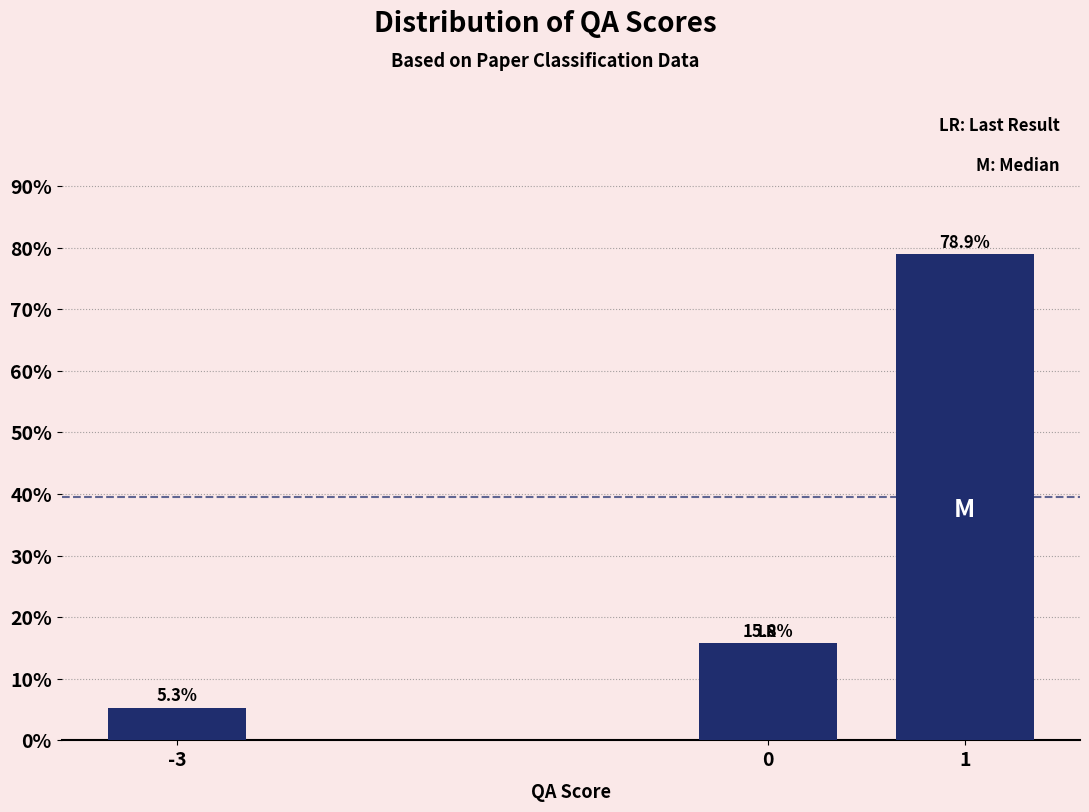

Reading left to right, what are all the values shown in this chart?

5.3	15.8	78.9